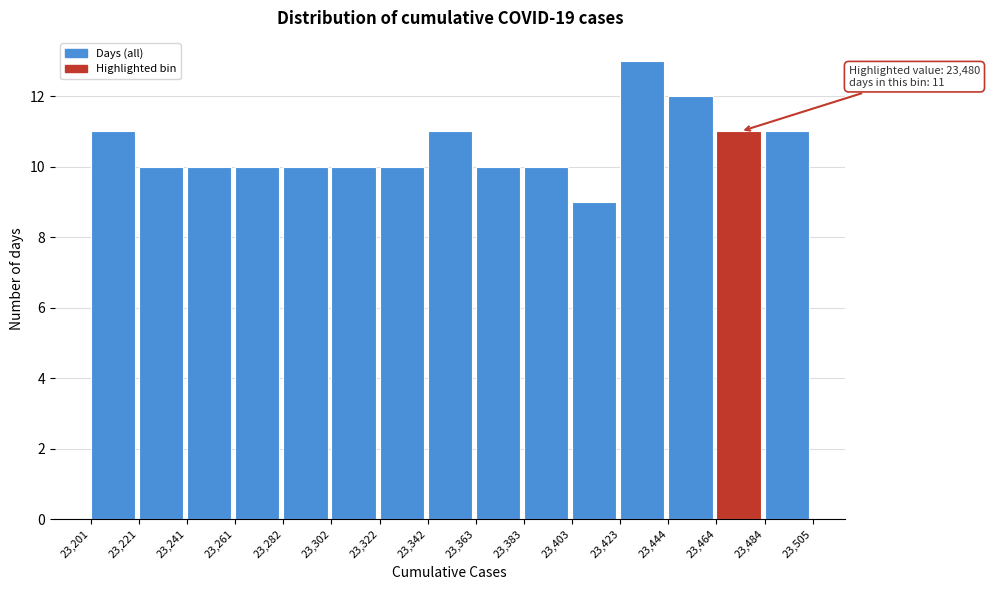

Over which range of the x-axis is the bar tallest?

23,423 to 23,444